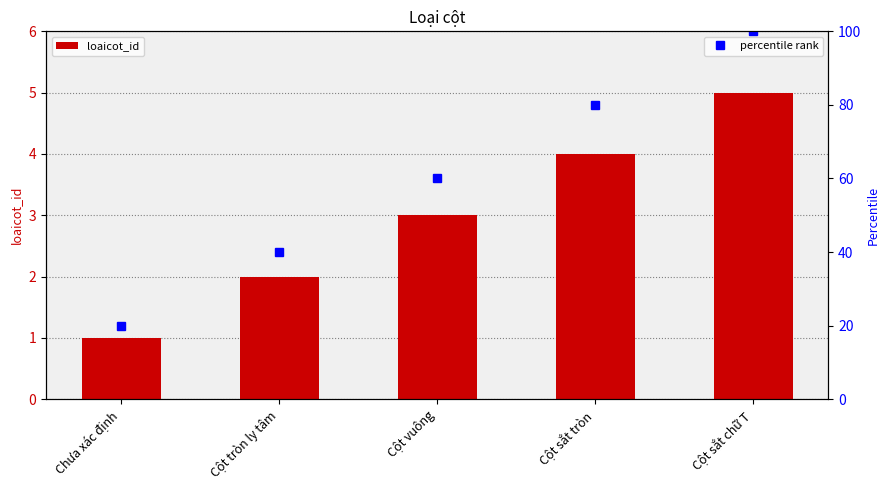

Read the value at Cột vuông.

3